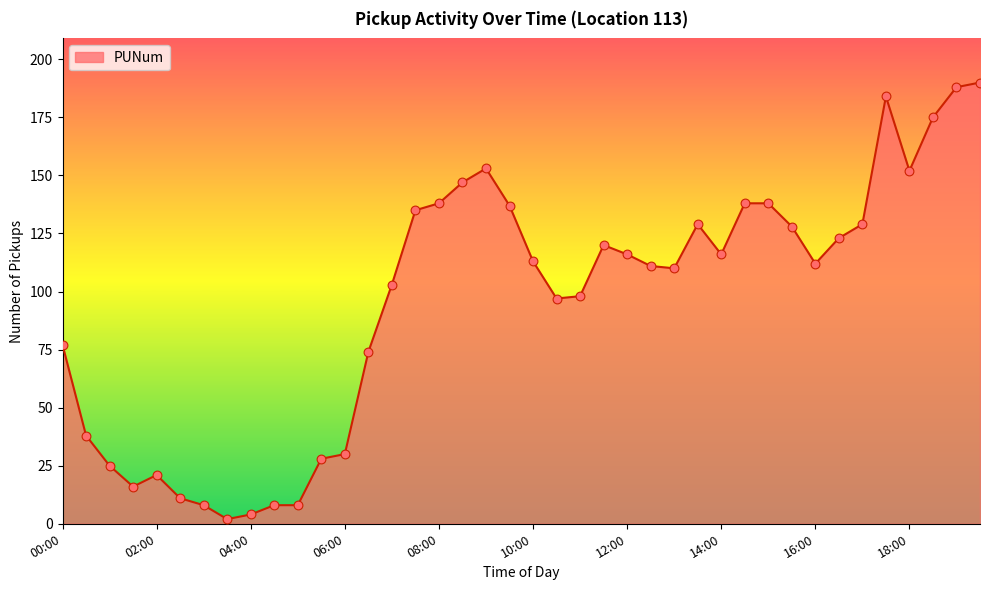

What is the maximum value shown in the chart?

190